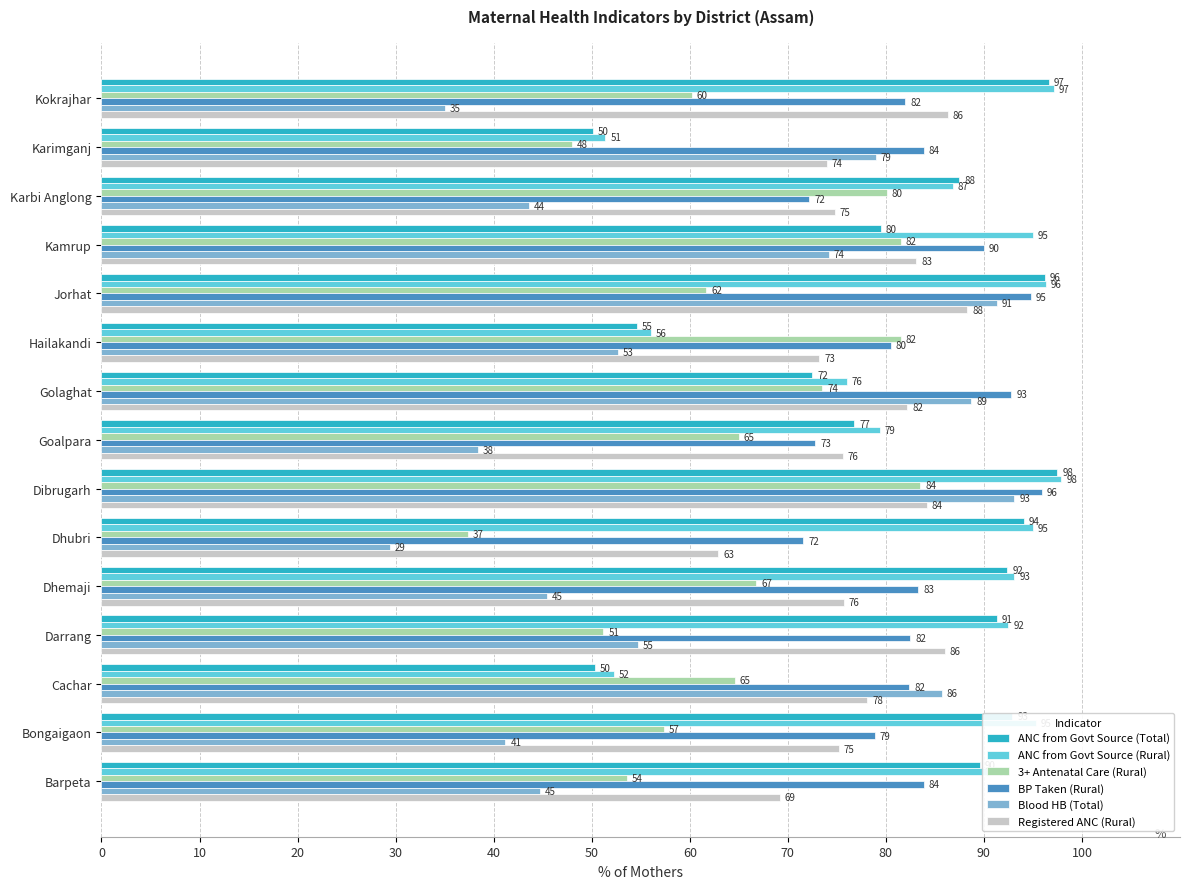

At which label is BP Taken (Rural) closest to 83?

Dhemaji